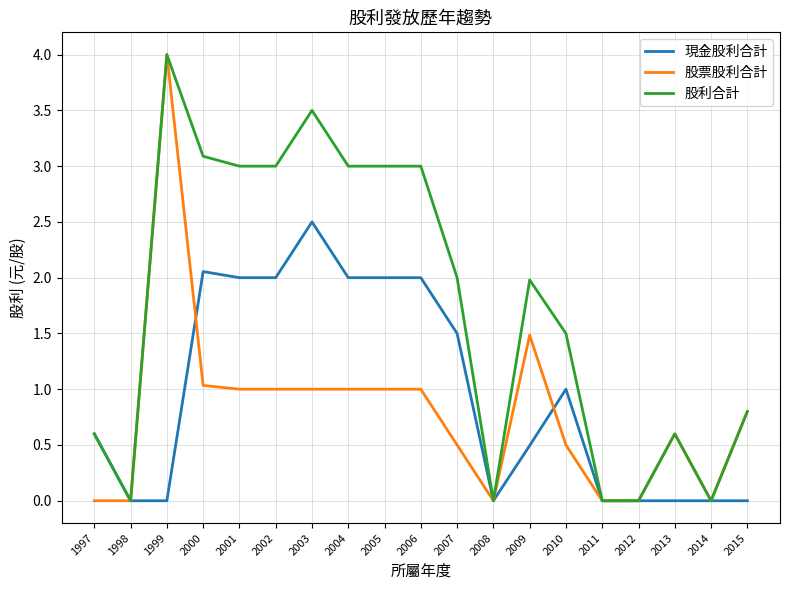

What is the maximum value for 股票股利合計?

4.0